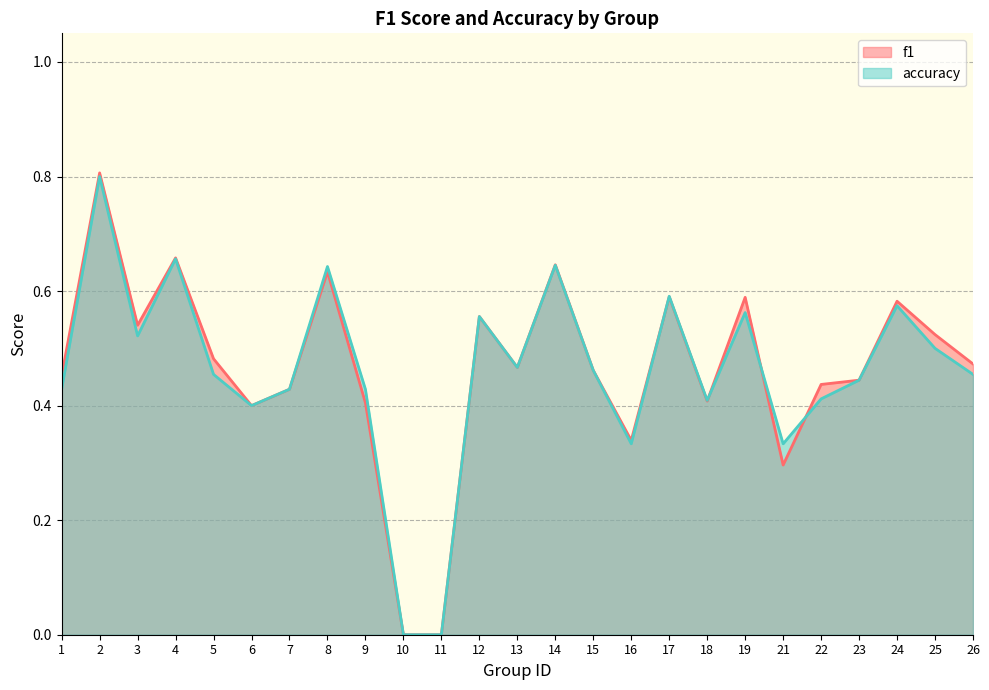

Count the number of categories in the chart.

25